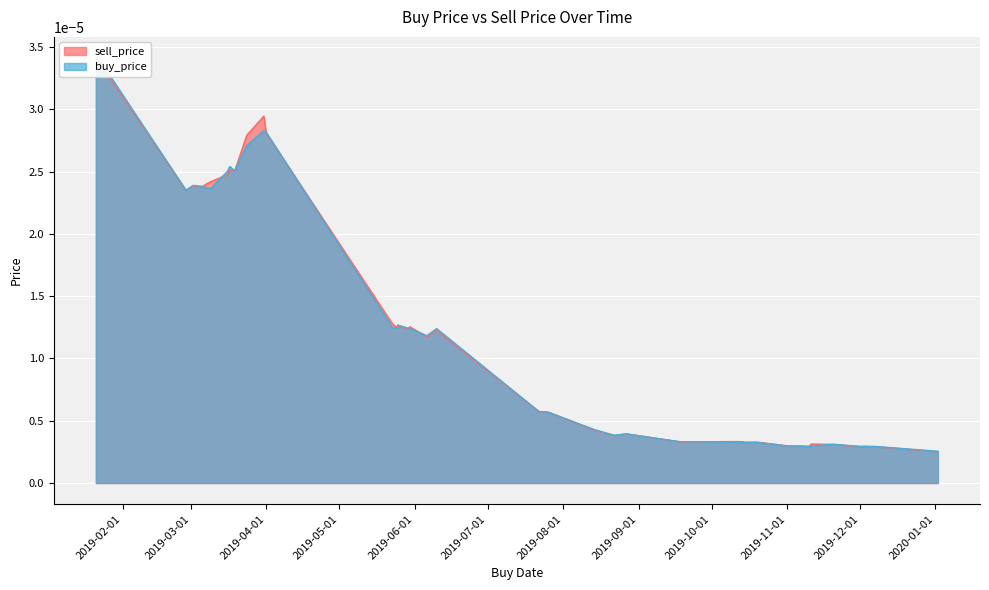

Rank the series at 20 from lowest to highest value.

sell_price, buy_price